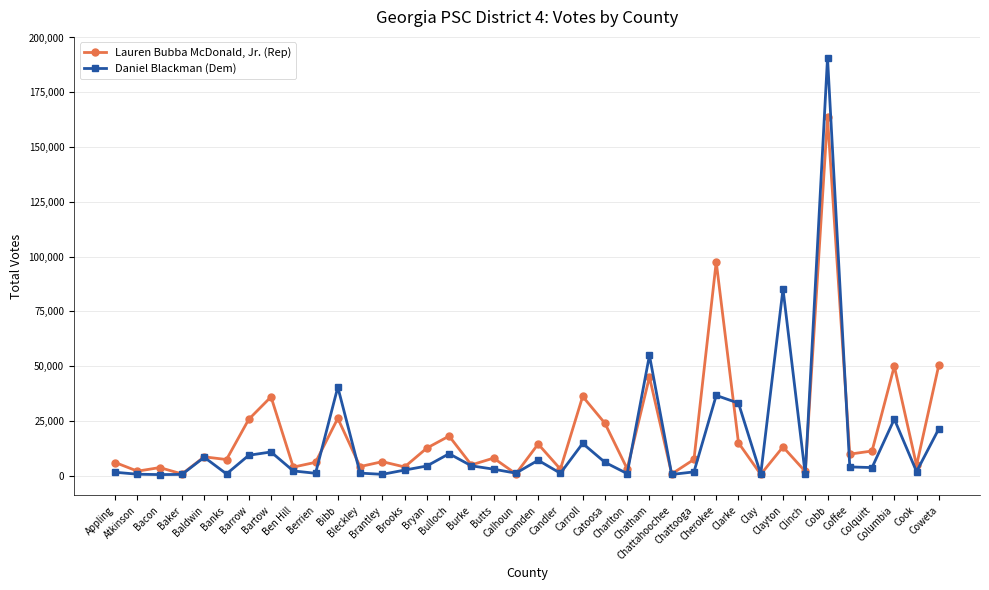

True or false: Daniel Blackman (Dem) has more than 2 points higher than both neighbors.

True